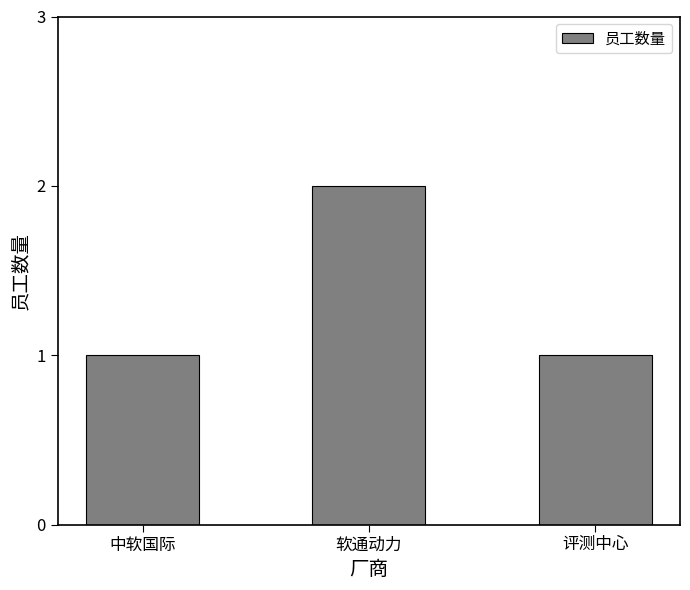

What is the greatest value displayed?

2